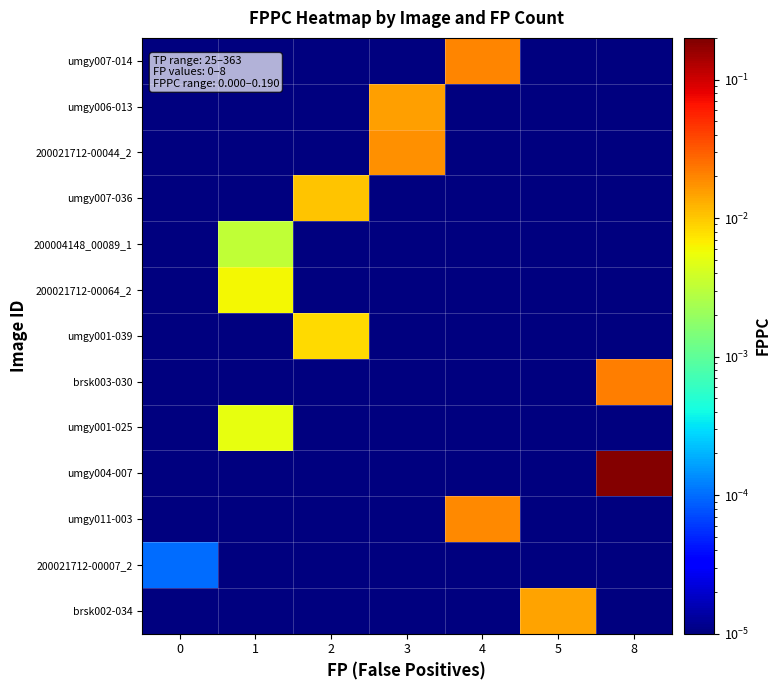

At how many categories does at least one series exceed 0?

7